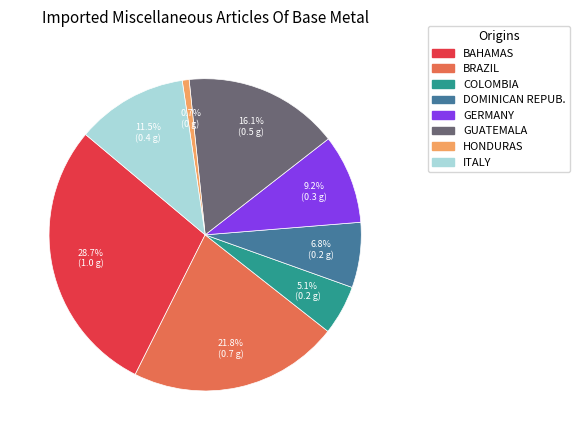

Does any single category account for the majority?

No